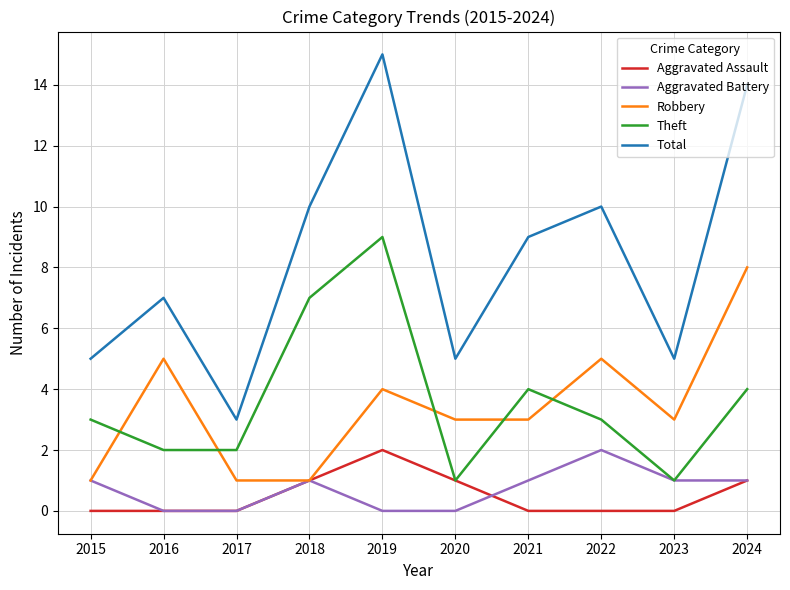

Where is the first local maximum for Aggravated Battery?

2018